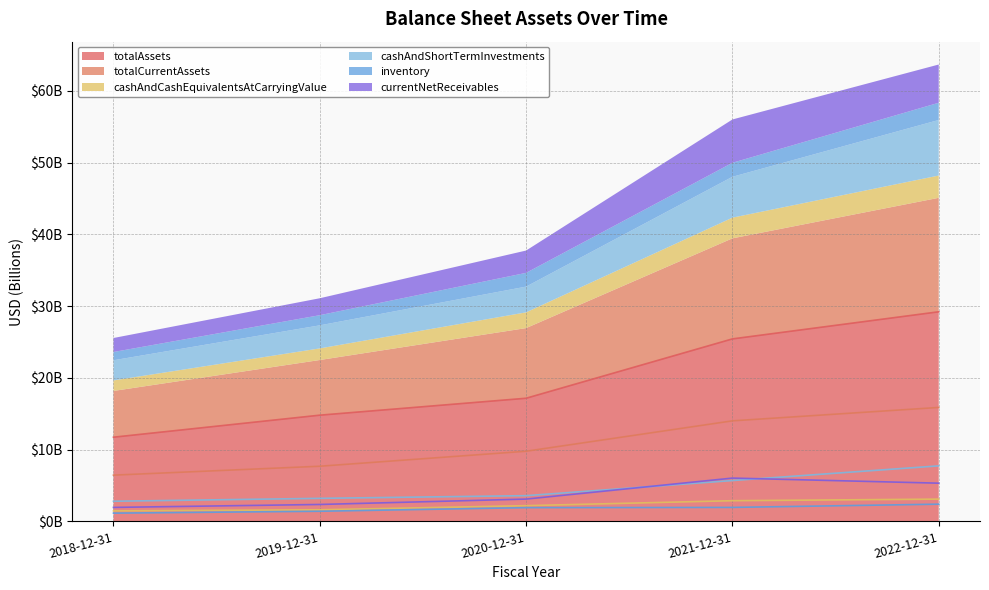

True or false: cashAndShortTermInvestments and cashAndCashEquivalentsAtCarryingValue intersect in this chart.

False